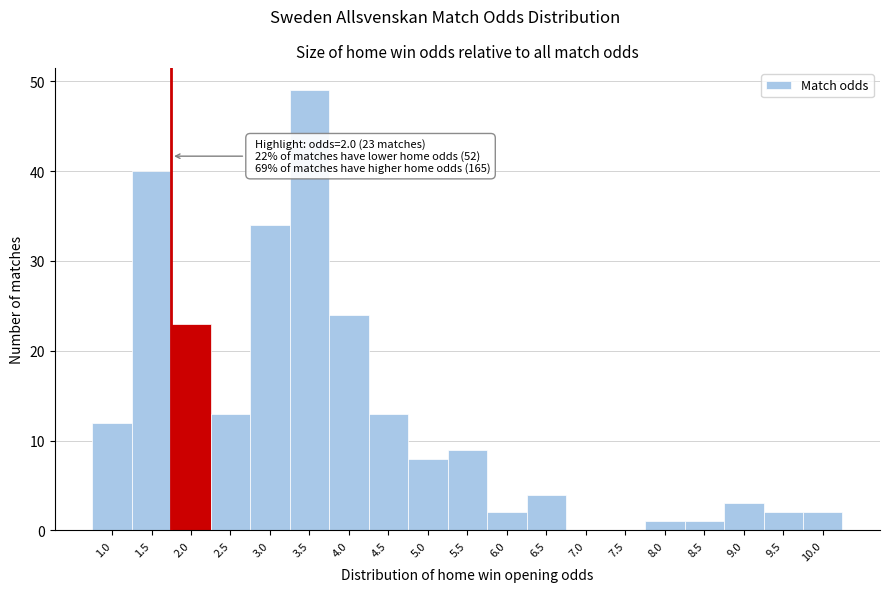

Reading left to right, what are all the values shown in this chart?

1.0=12	1.5=40	2.0=23	2.5=13	3.0=34	3.5=49	4.0=24	4.5=13	5.0=8	5.5=9	6.0=2	6.5=4	7.0=0	7.5=0	8.0=1	8.5=1	9.0=3	9.5=2	10.0=2